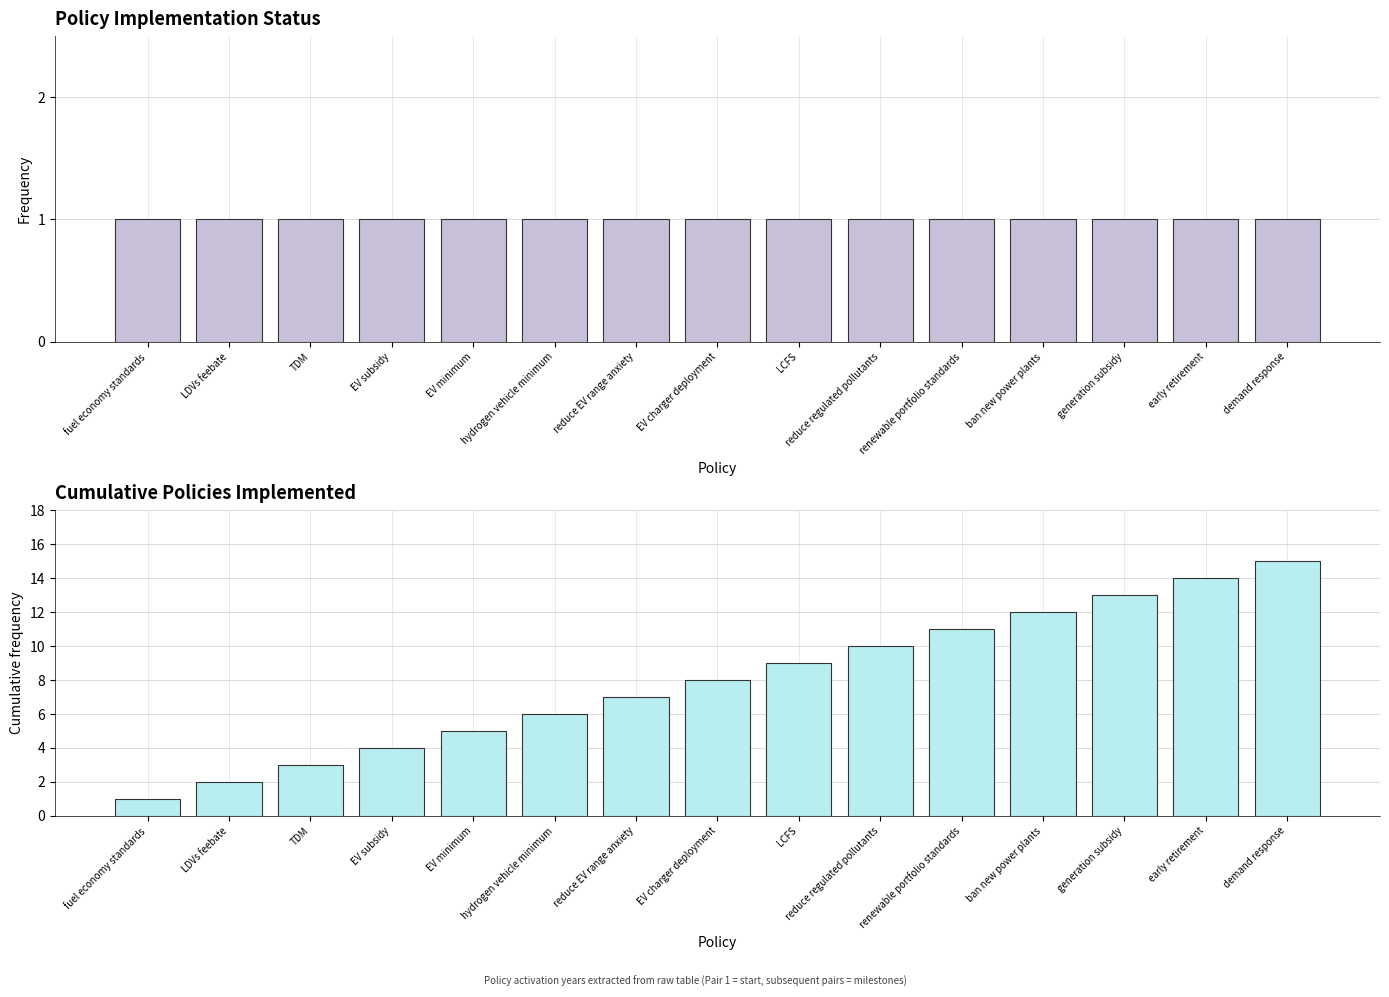

Which series changed the most between EV minimum and reduce EV range anxiety?

Cumulative policies